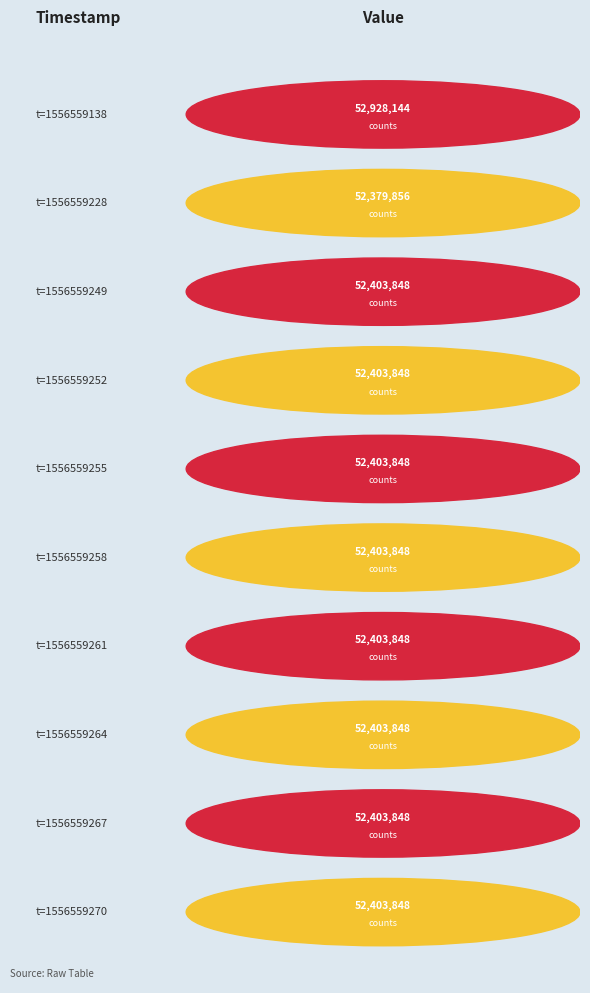

Approximately how many times larger is the value at t=1556559138 compared to t=1556559261?

1.0